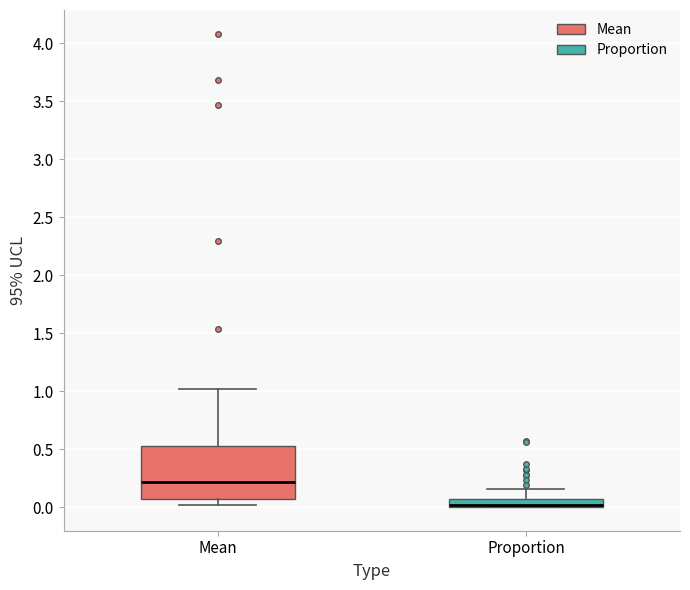

Which box's median line is the highest?

Mean